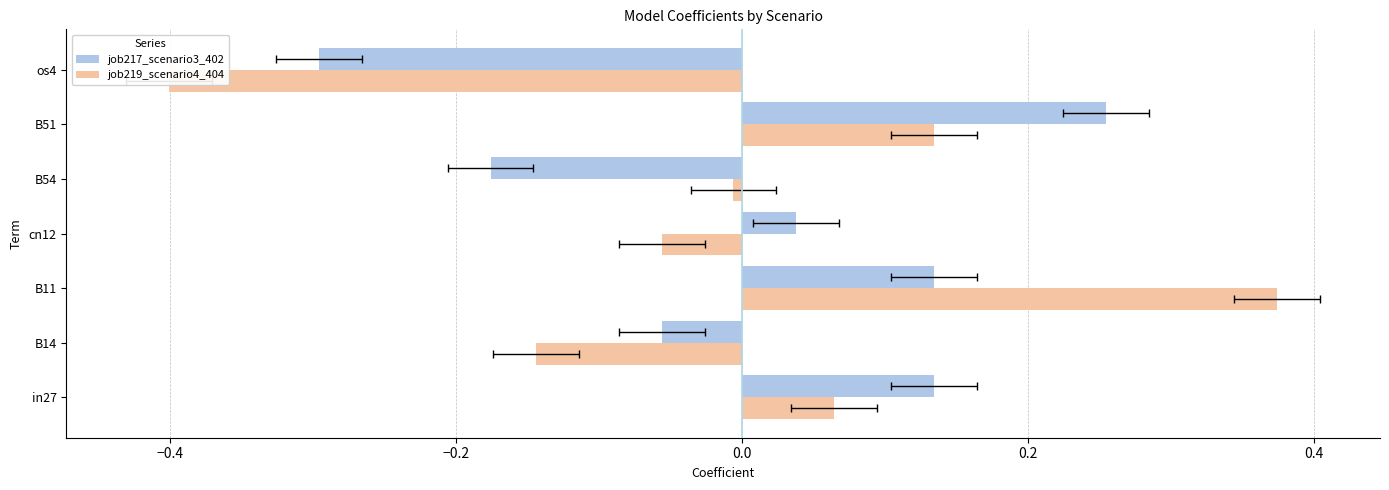

Reading left to right, what are all the values shown in this chart?

job217_scenario3_402: 0.1	-0.1	0.1	0.0	-0.2	0.3	-0.3
job219_scenario4_404: 0.1	-0.1	0.4	-0.1	-0.0	0.1	-0.4